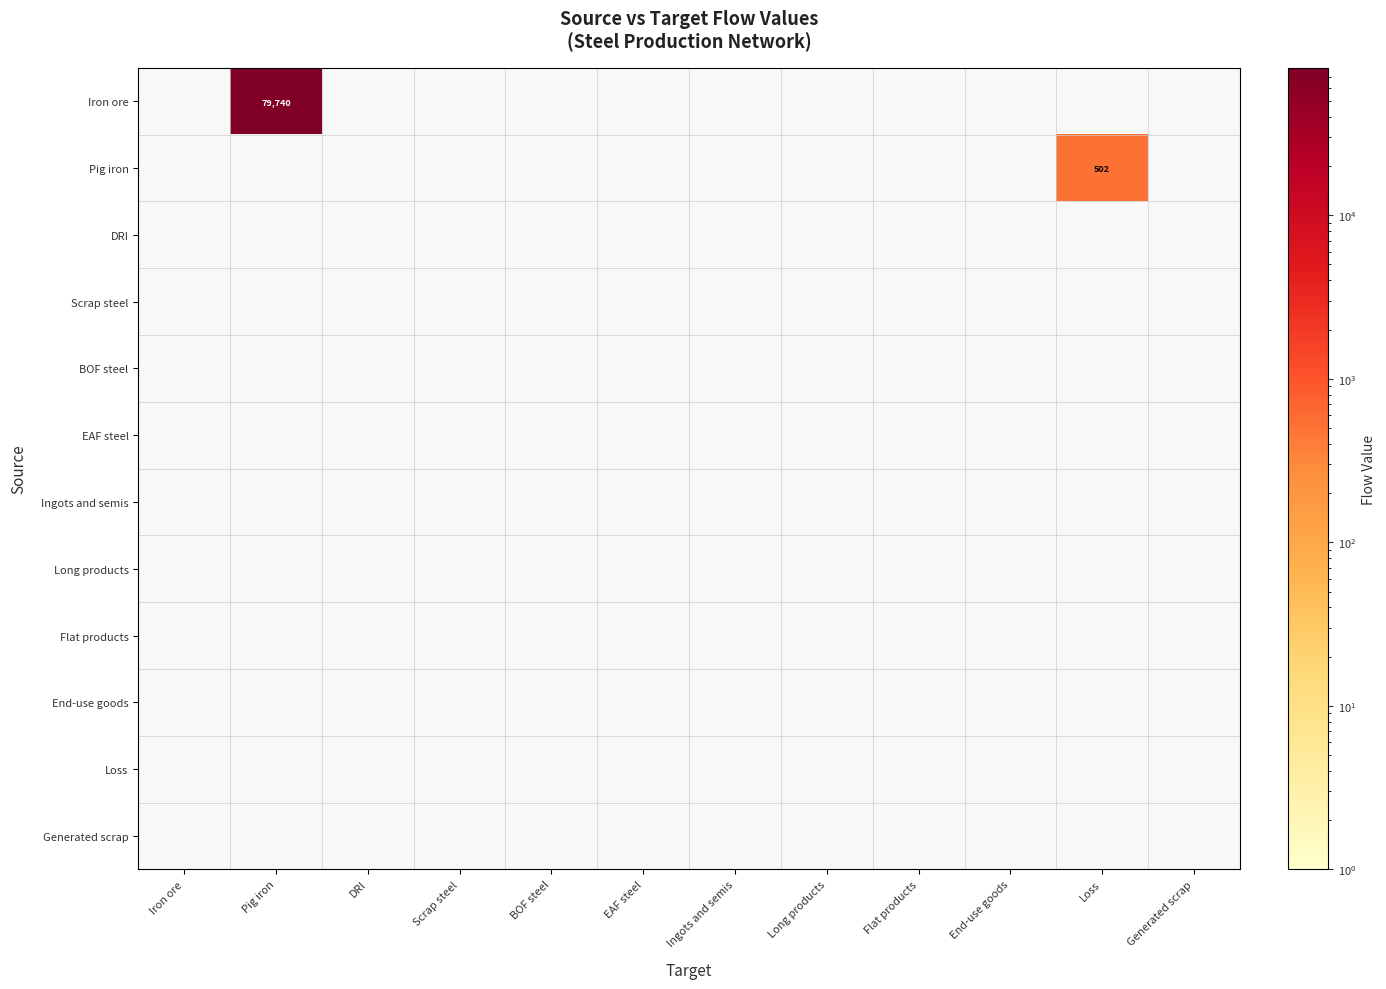

The Flat products series shows 0.0 at Iron ore. True or false?

True